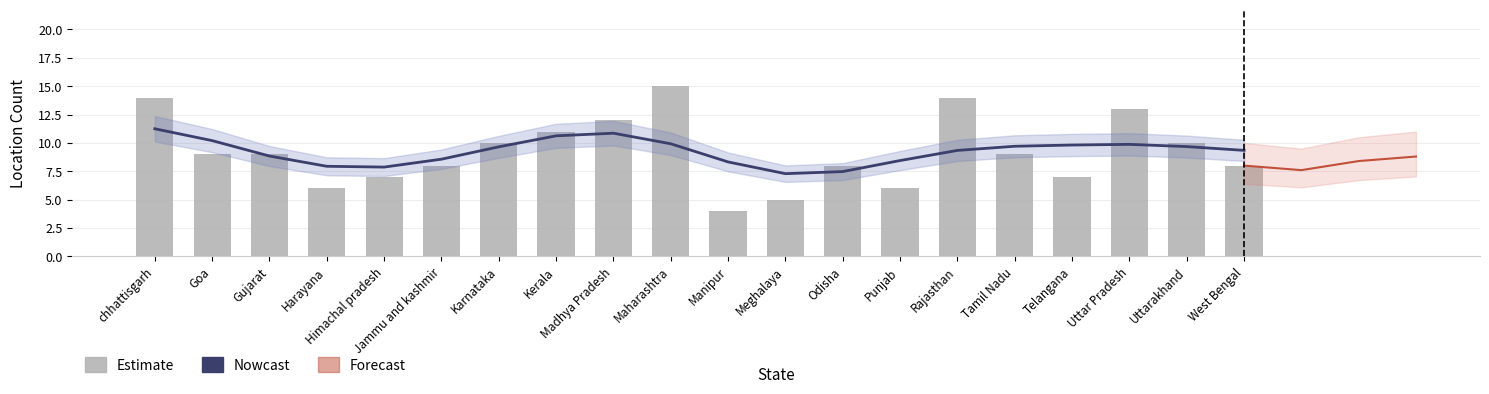

Count the number of categories in the chart.

20